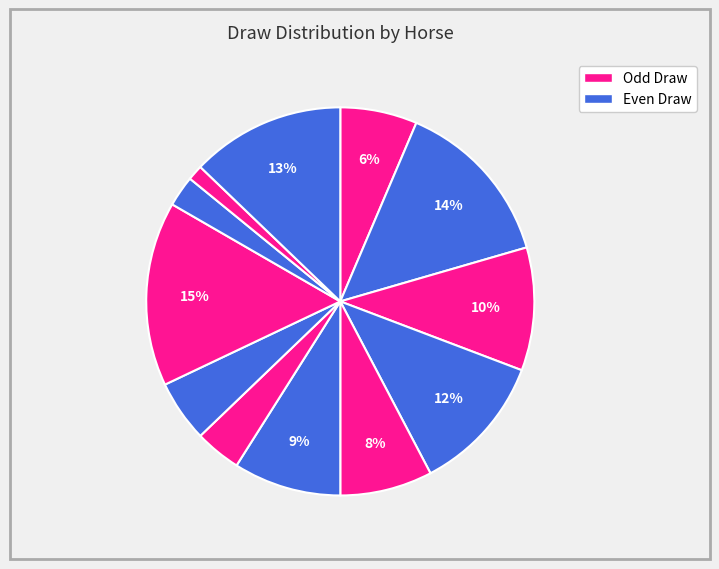

How many slices are in this pie chart?

12